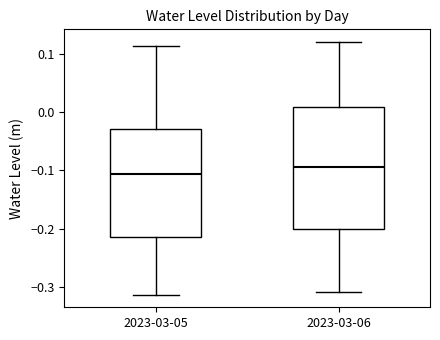

Where does the upper whisker of the box for 2023-03-05 end on the y-axis? The values are not printed on the chart, so give them approximately, as read against the axis.

0.11